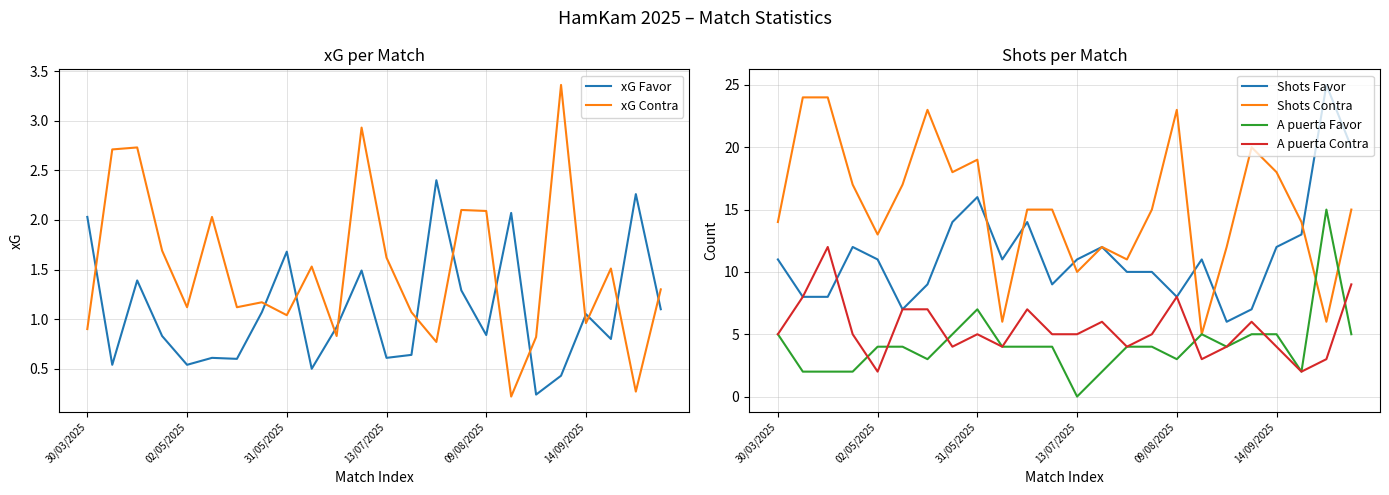

What is the maximum value for A puerta Contra?

12